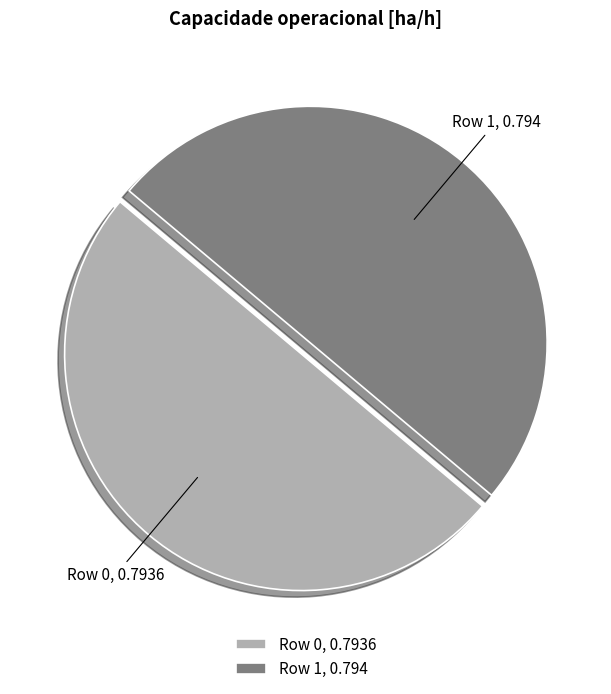

The Row 1, 0.794 slice represents 60% of the pie. True or false?

False